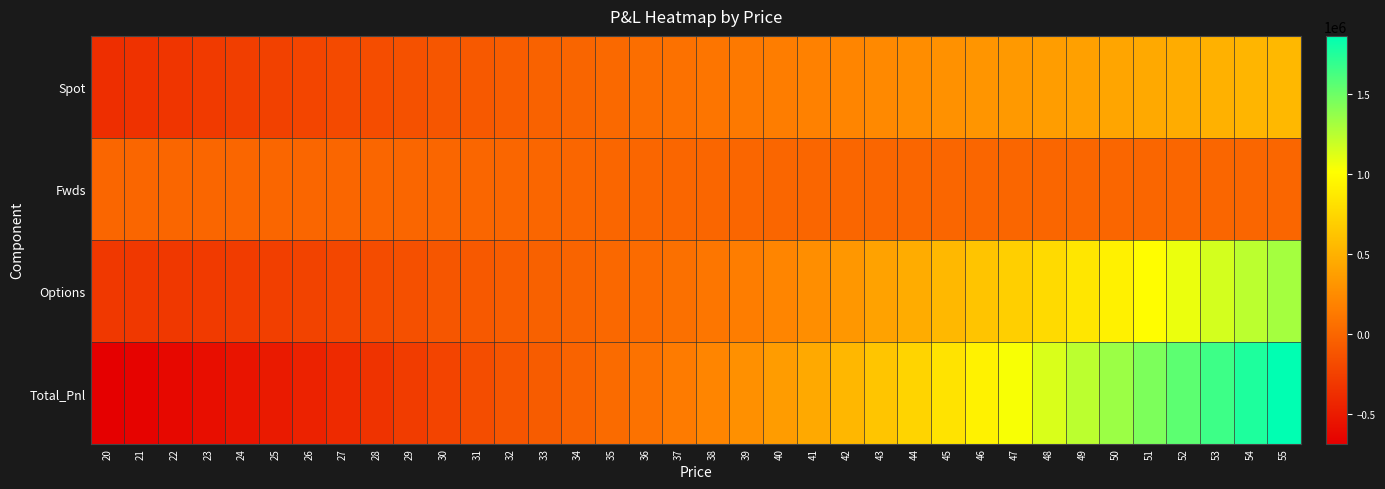

Which series has the largest total across all categories?

Total_Pnl